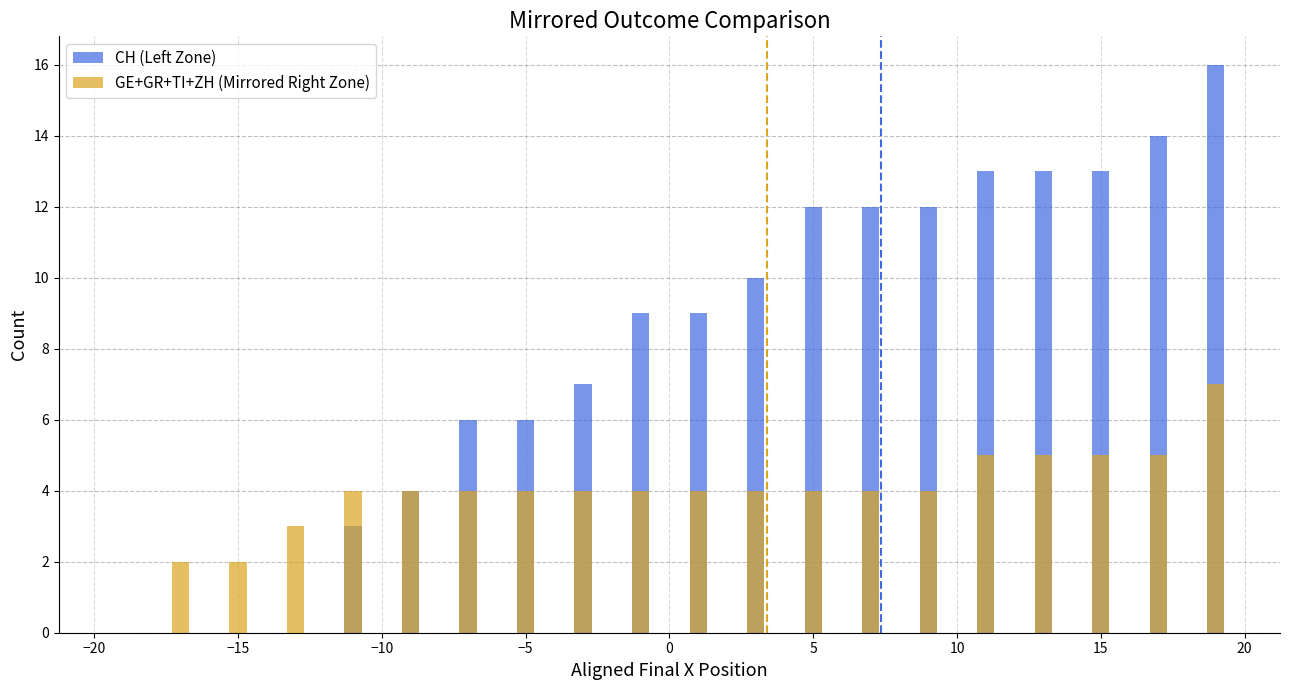

What is the average value of the GE+GR+TI+ZH (Mirrored Right Zone) series?

4